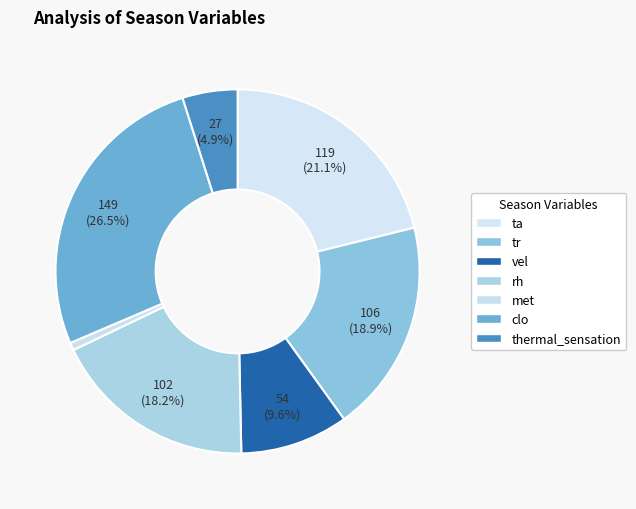

Between thermal_sensation and clo, which is larger?

clo